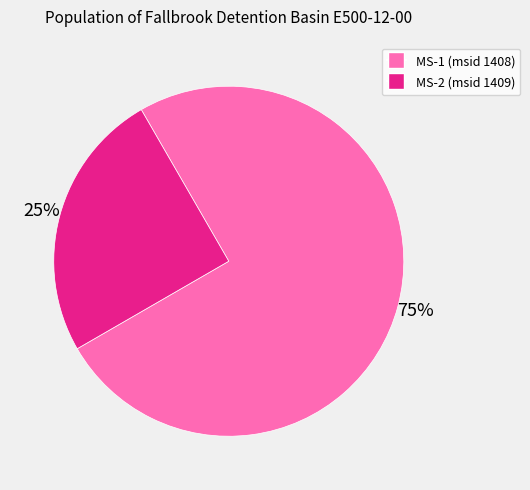

Does any single category account for the majority?

Yes